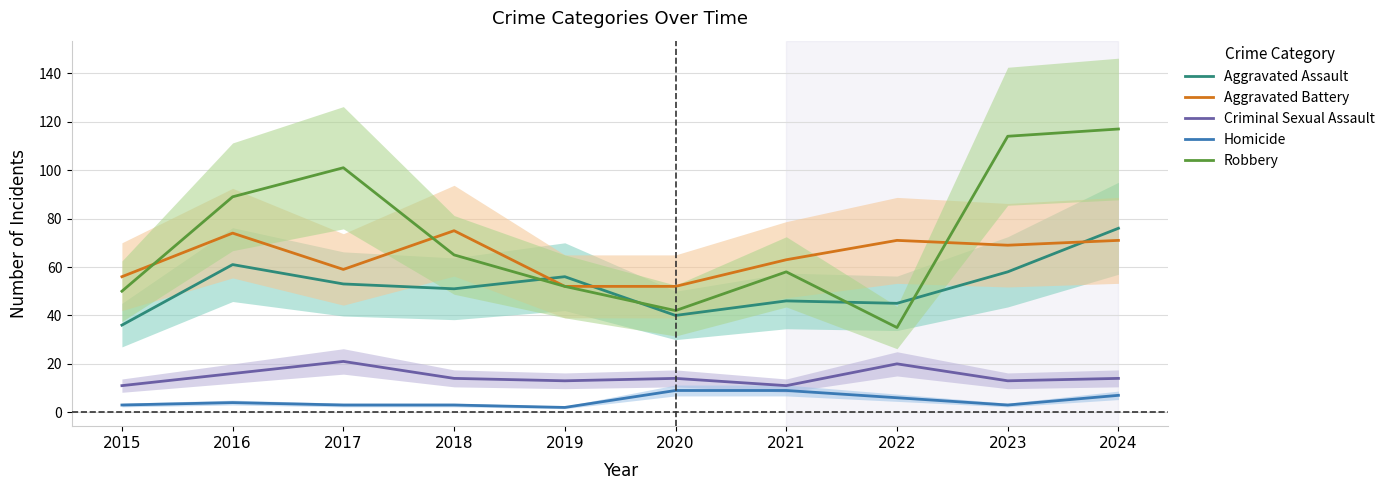

Which series has the largest total across all categories?

Robbery